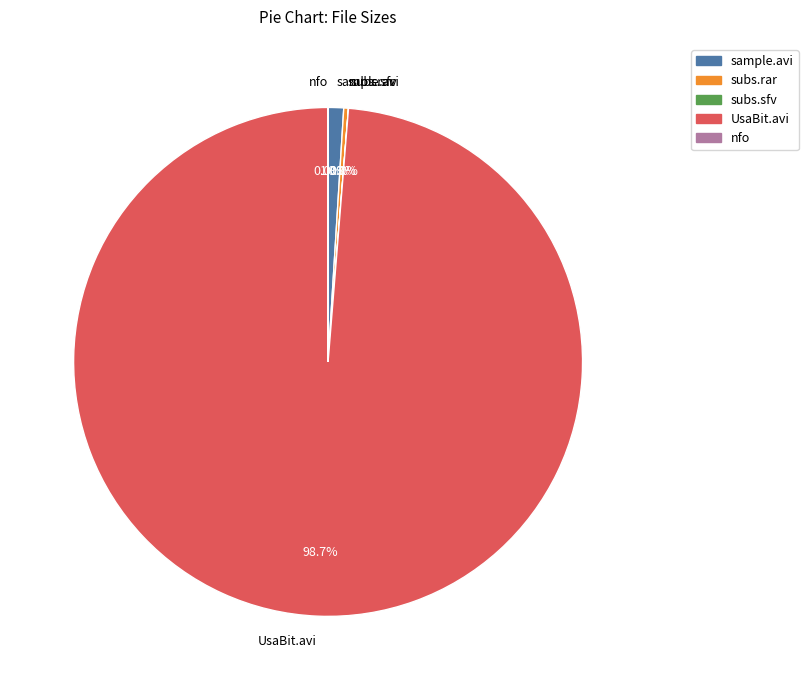

What is the largest slice in the pie chart?

UsaBit.avi